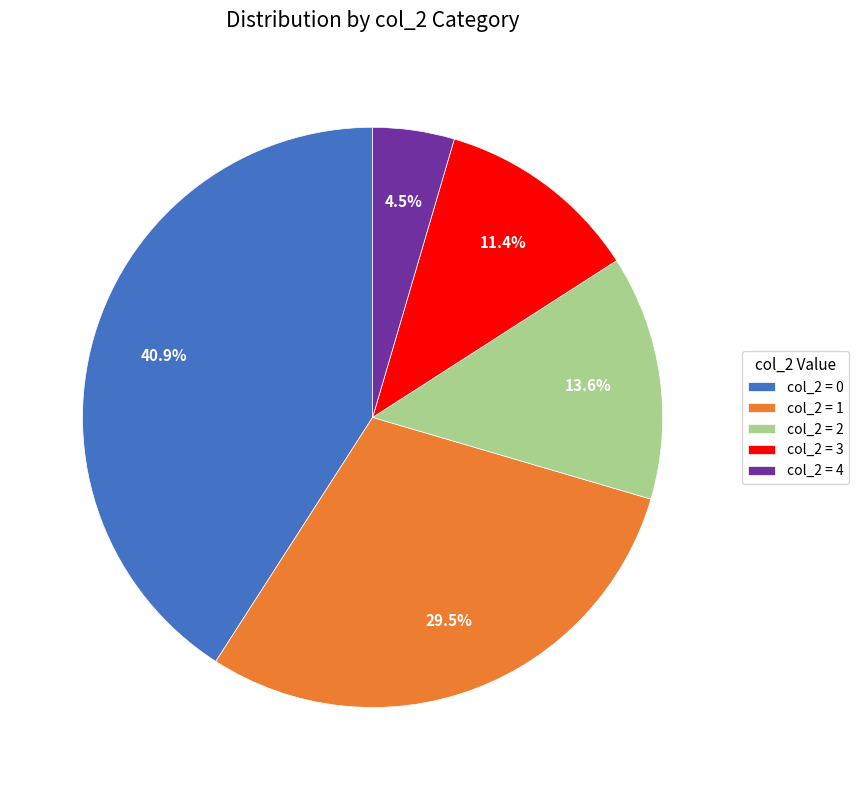

Rank the categories by value from highest to lowest.

col_2 = 0, col_2 = 1, col_2 = 2, col_2 = 3, col_2 = 4